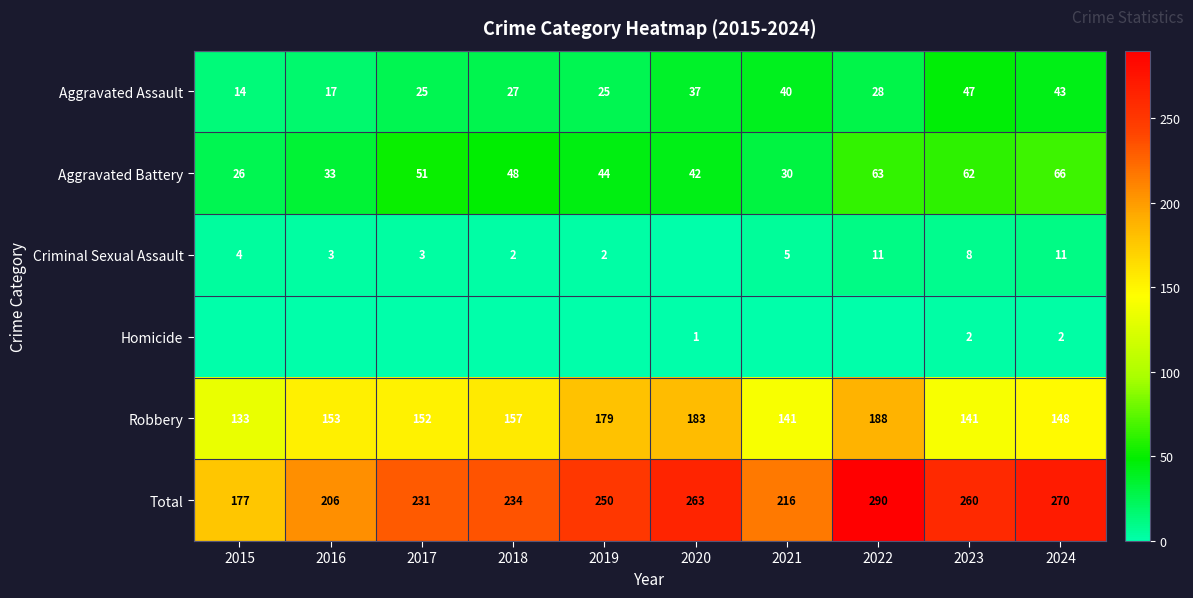

How many values in the Total series are below 250?

5